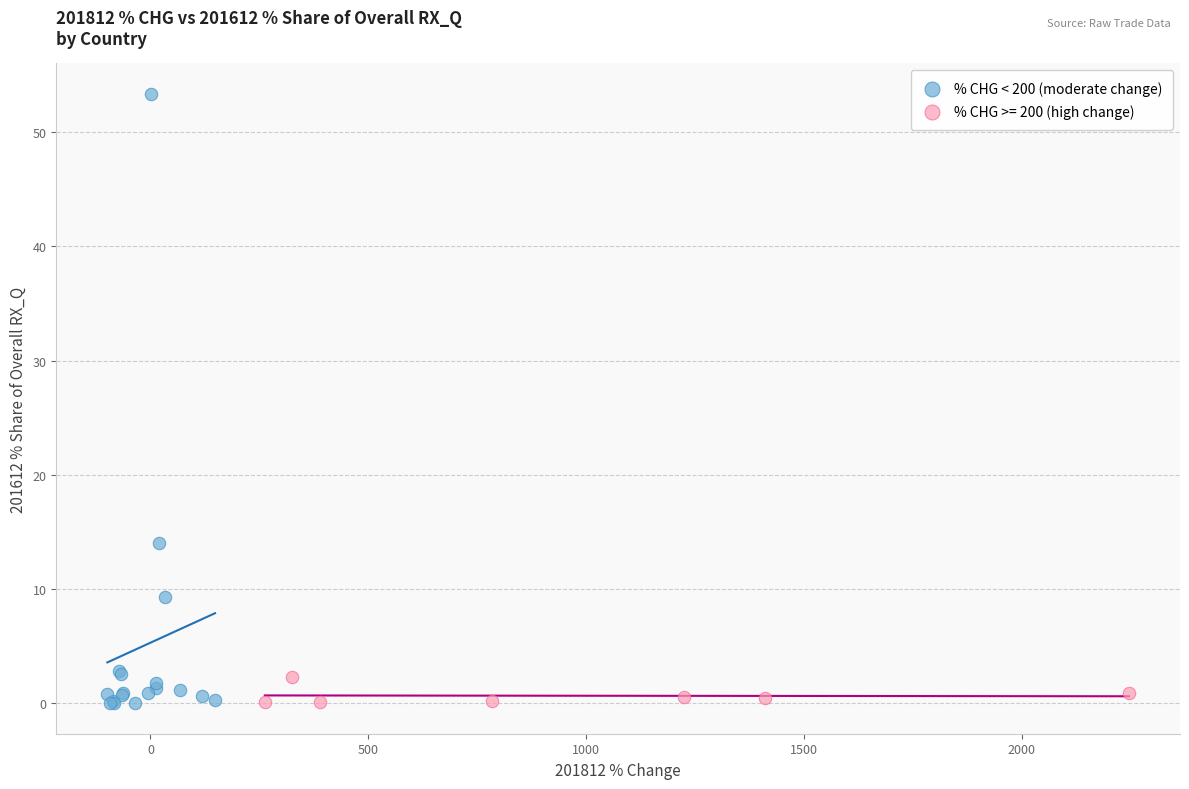

Which series has the widest spread of Y values?

% CHG < 200 (moderate change)